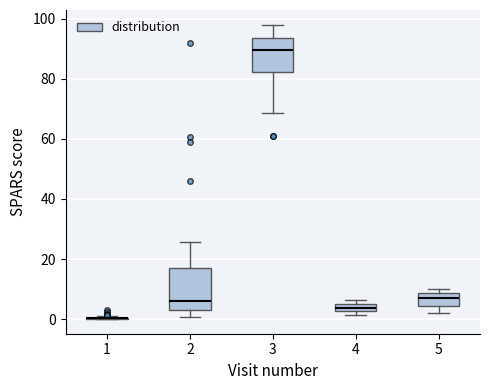

Which box is the tallest, from its lower edge to its upper edge?

2